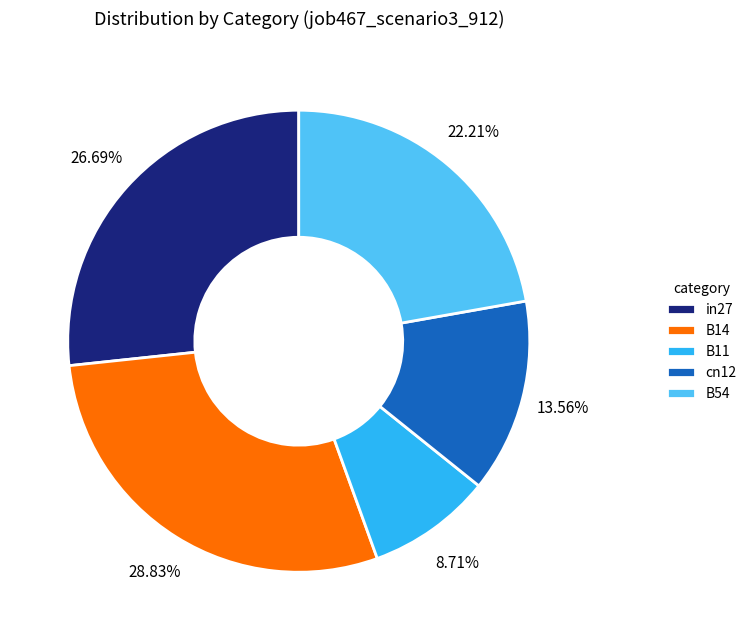

To the nearest percent, what portion does B11 represent?

9%